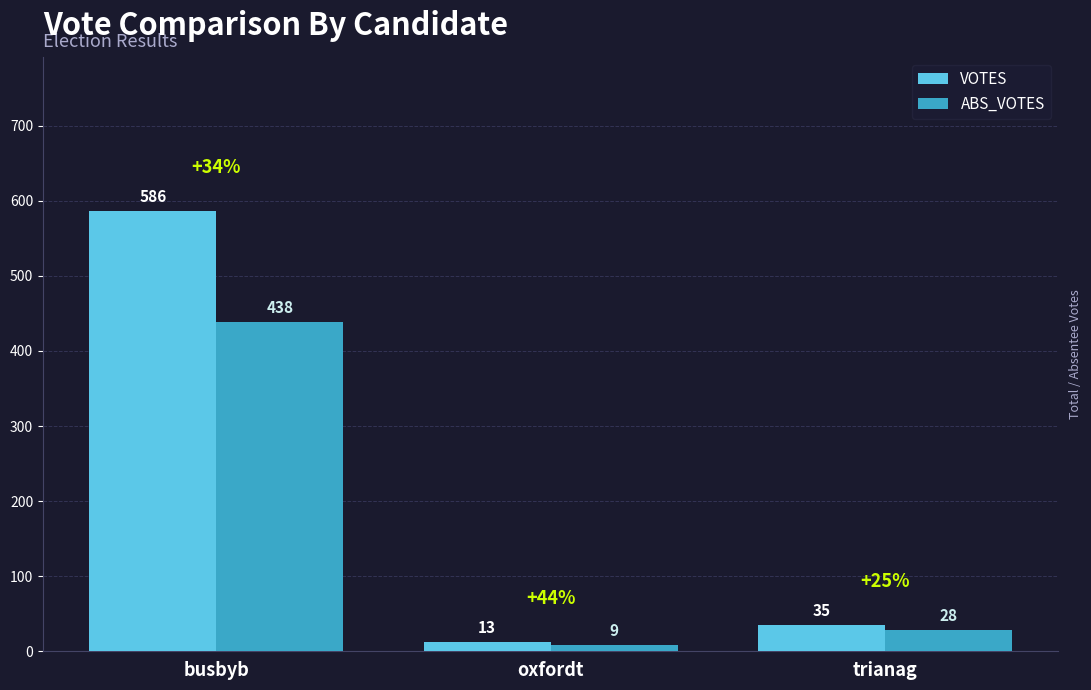

What is the label of the 2nd bar from the right?

oxfordt